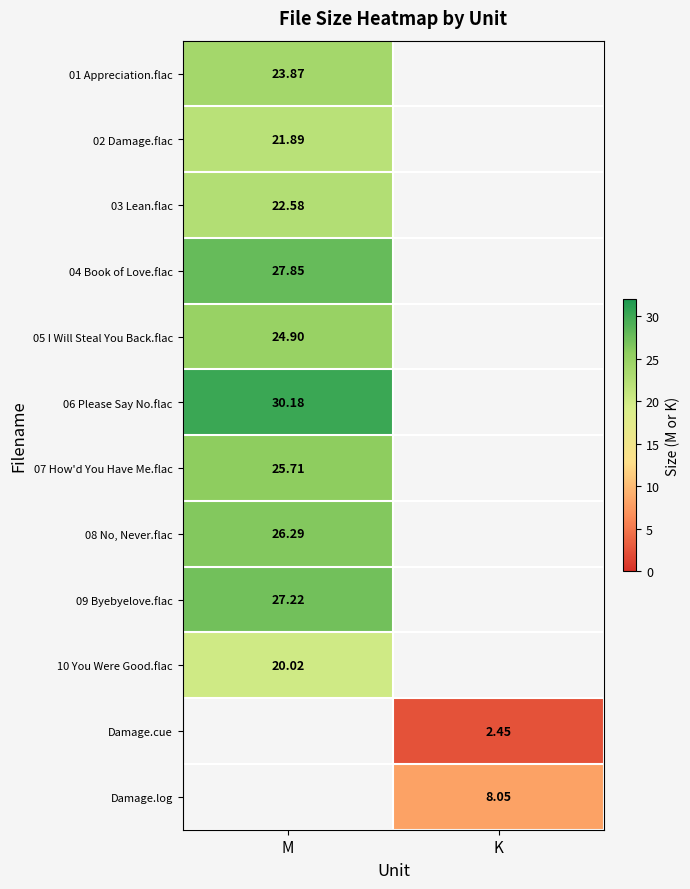

Which category has the highest value in the 10 You Were Good.flac series?

M